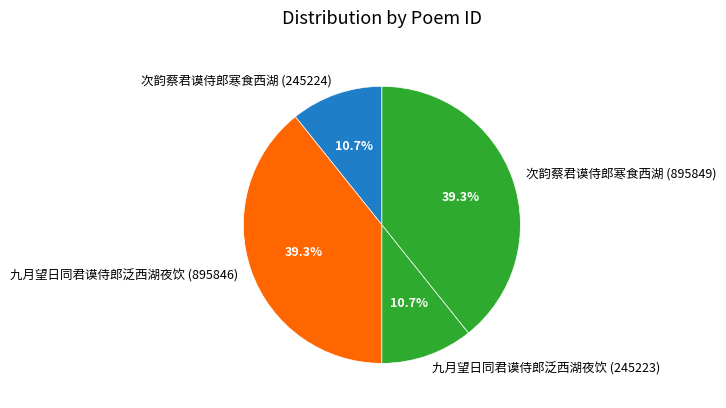

What portion of the pie excludes 九月望日同君谟侍郎泛西湖夜饮 (895846)?

60.7%